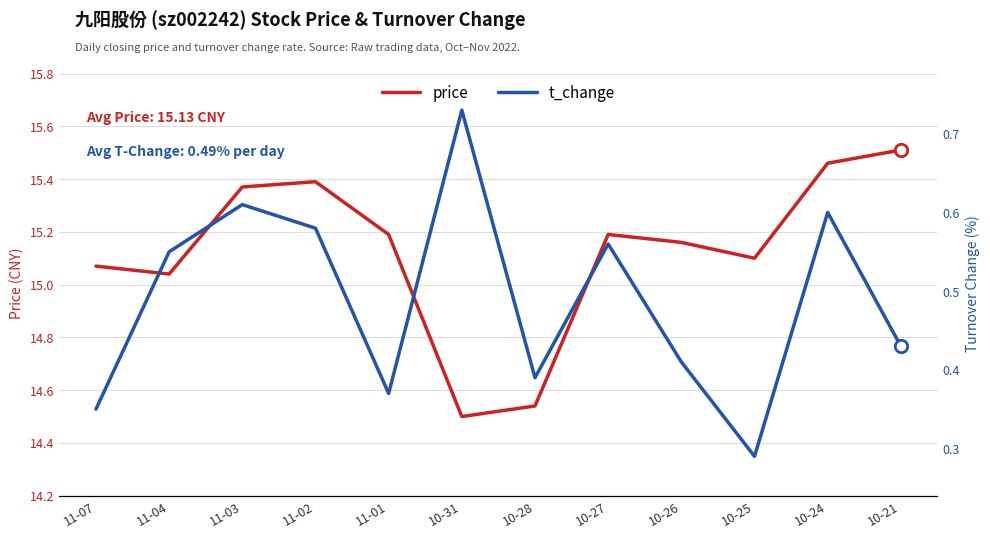

Which series reaches the maximum Y coordinate?

price